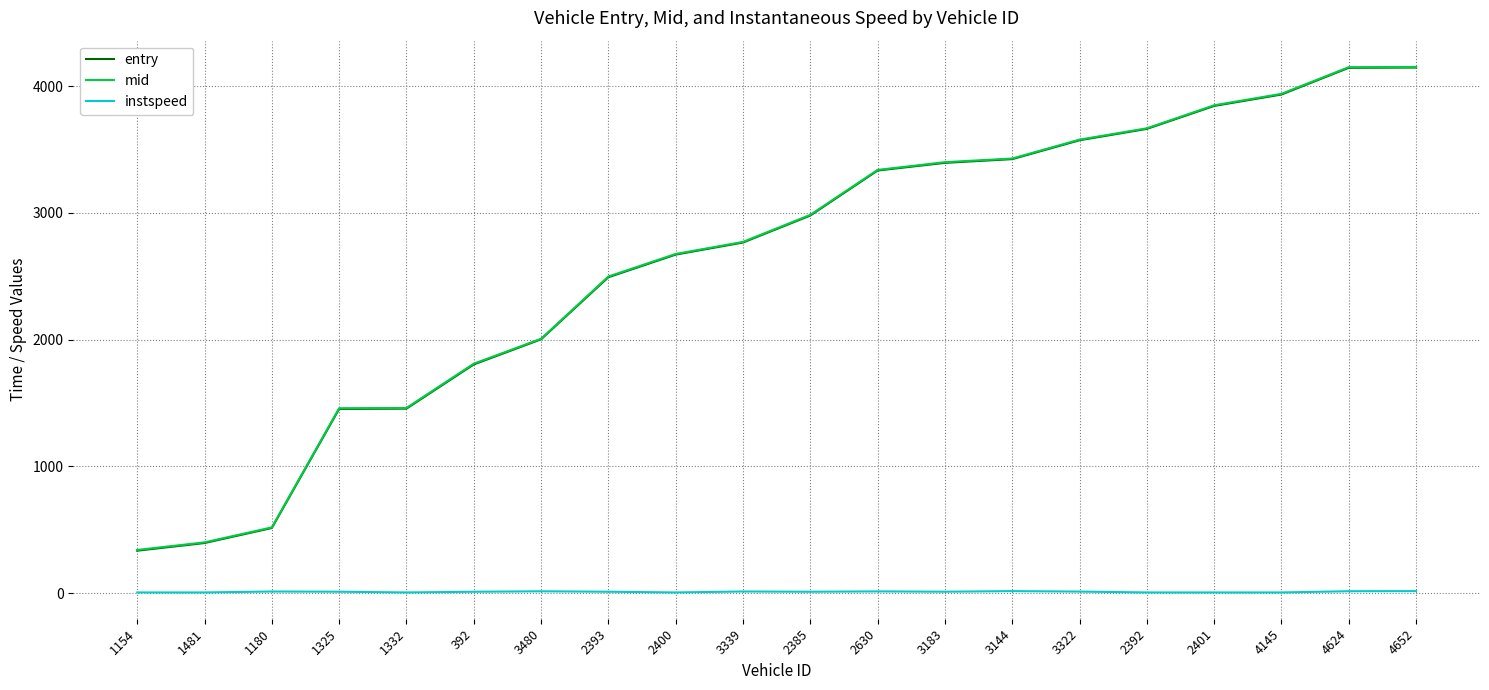

How many lines are shown in the chart?

3